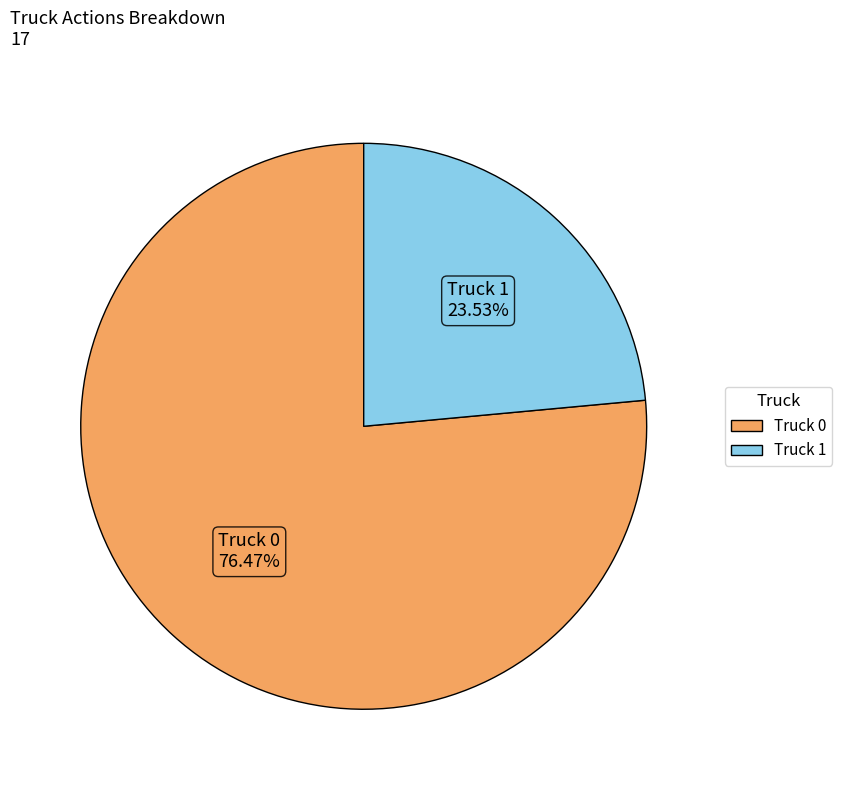

Which slice represents more than half of the pie?

Truck 0